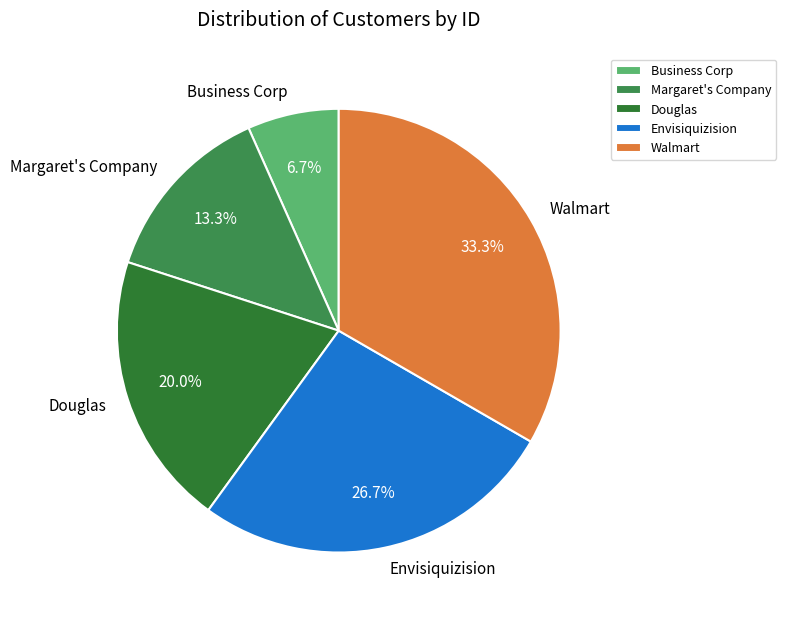

Is it true that Walmart is 33% of the pie?

True